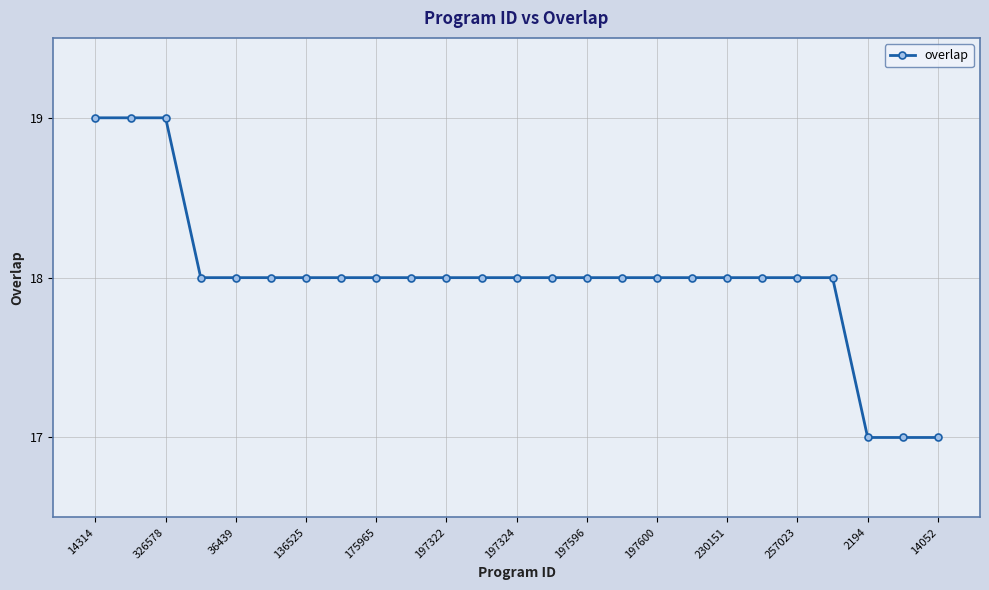

Reading left to right, extract all data points from this chart.

19	19	19	18	18	18	18	18	18	18	18	18	18	18	18	18	18	18	18	18	18	18	17	17	17